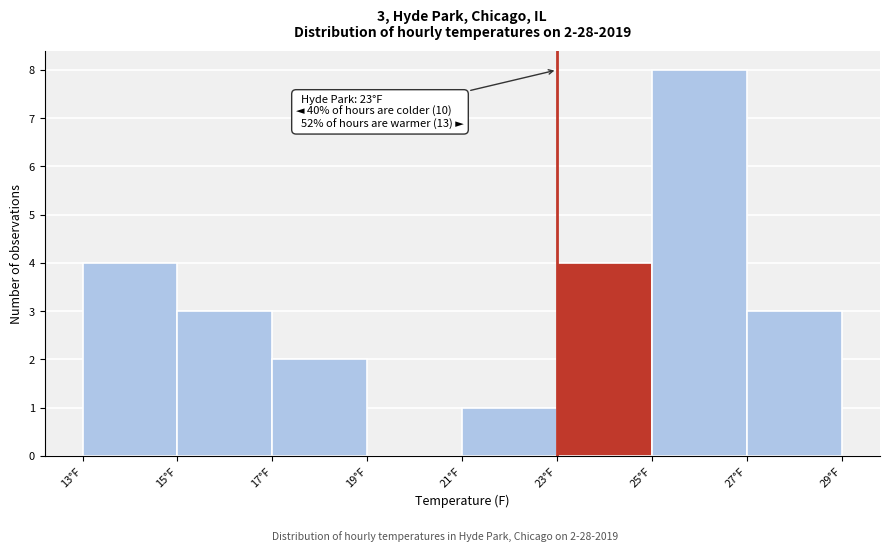

Over which range of the x-axis is the bar tallest?

25 to 27